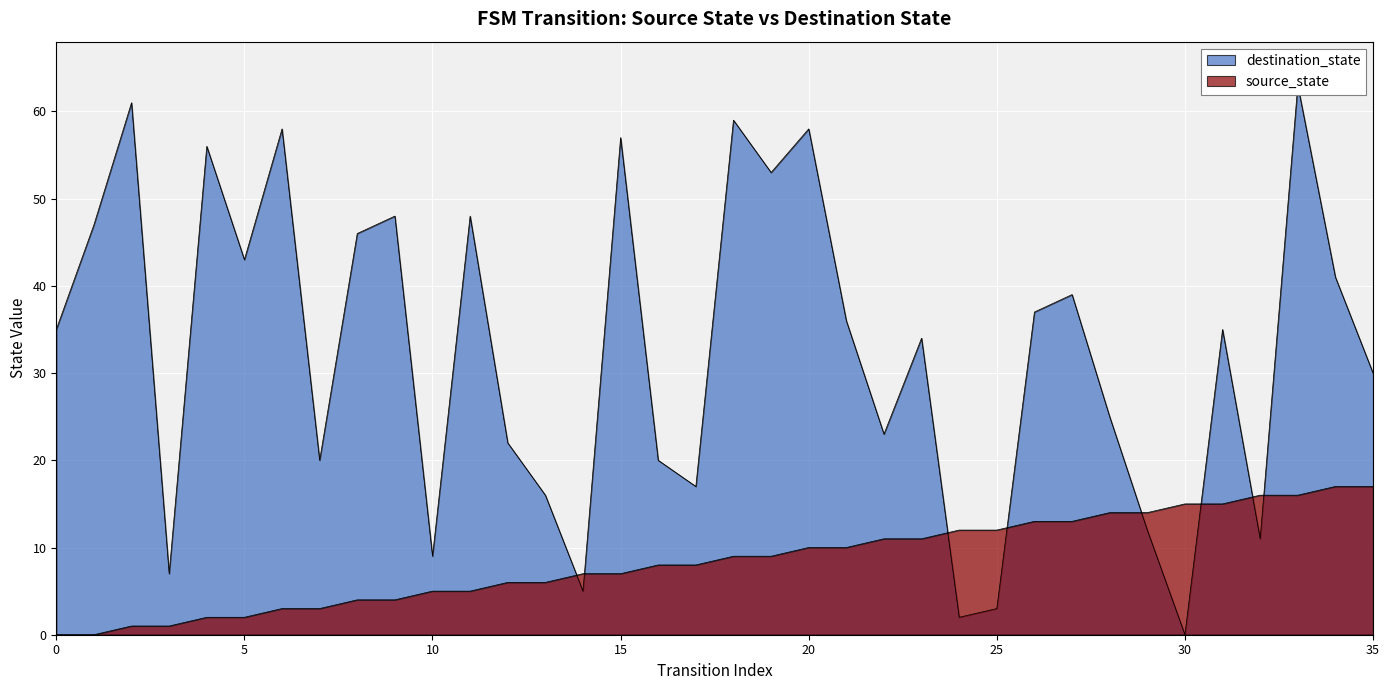

Rank the series by their maximum value, from lowest to highest.

source_state, destination_state